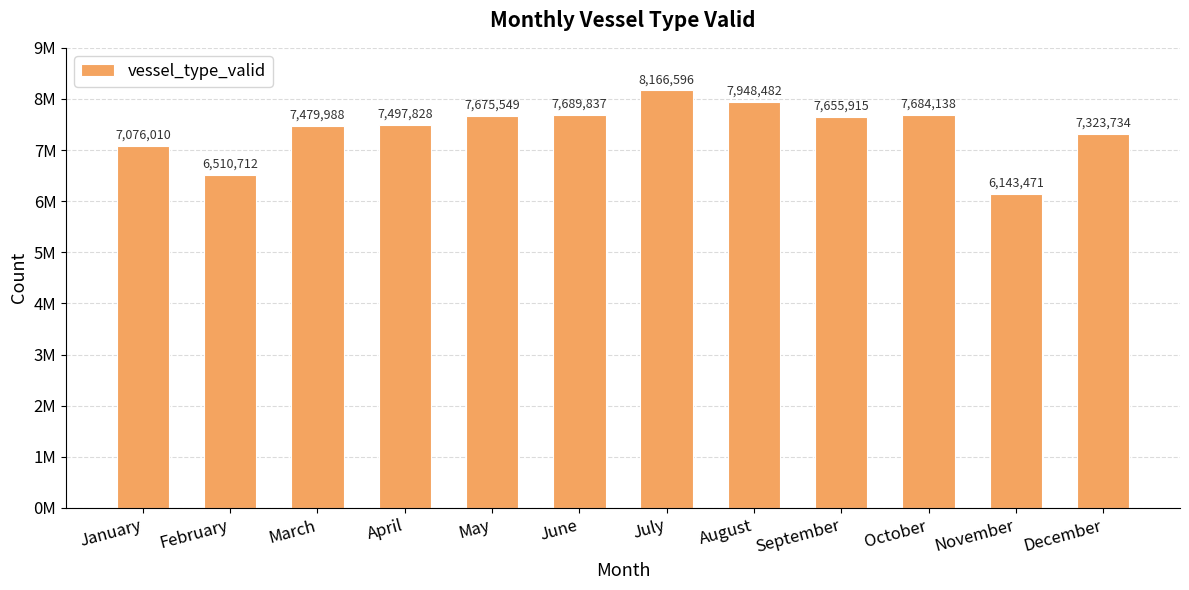

What is the change in value from September to October?

+28223